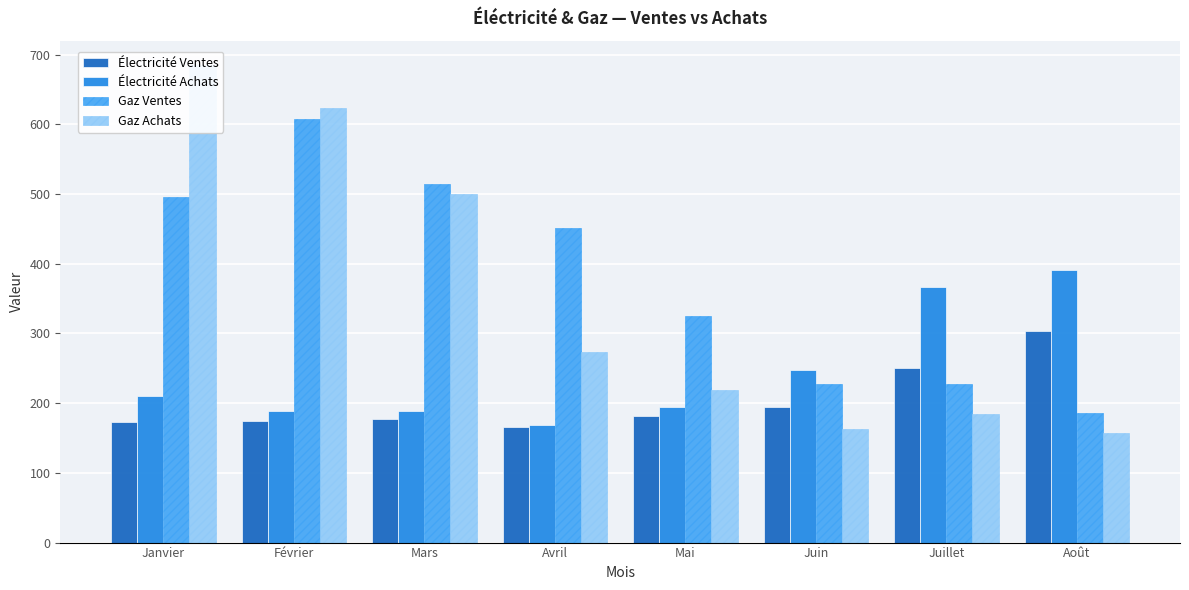

At how many categories does at least one series exceed 210?

8